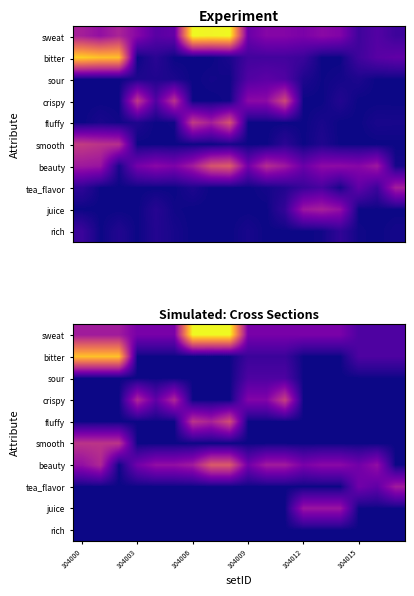

How many categories are shown in the chart?

18